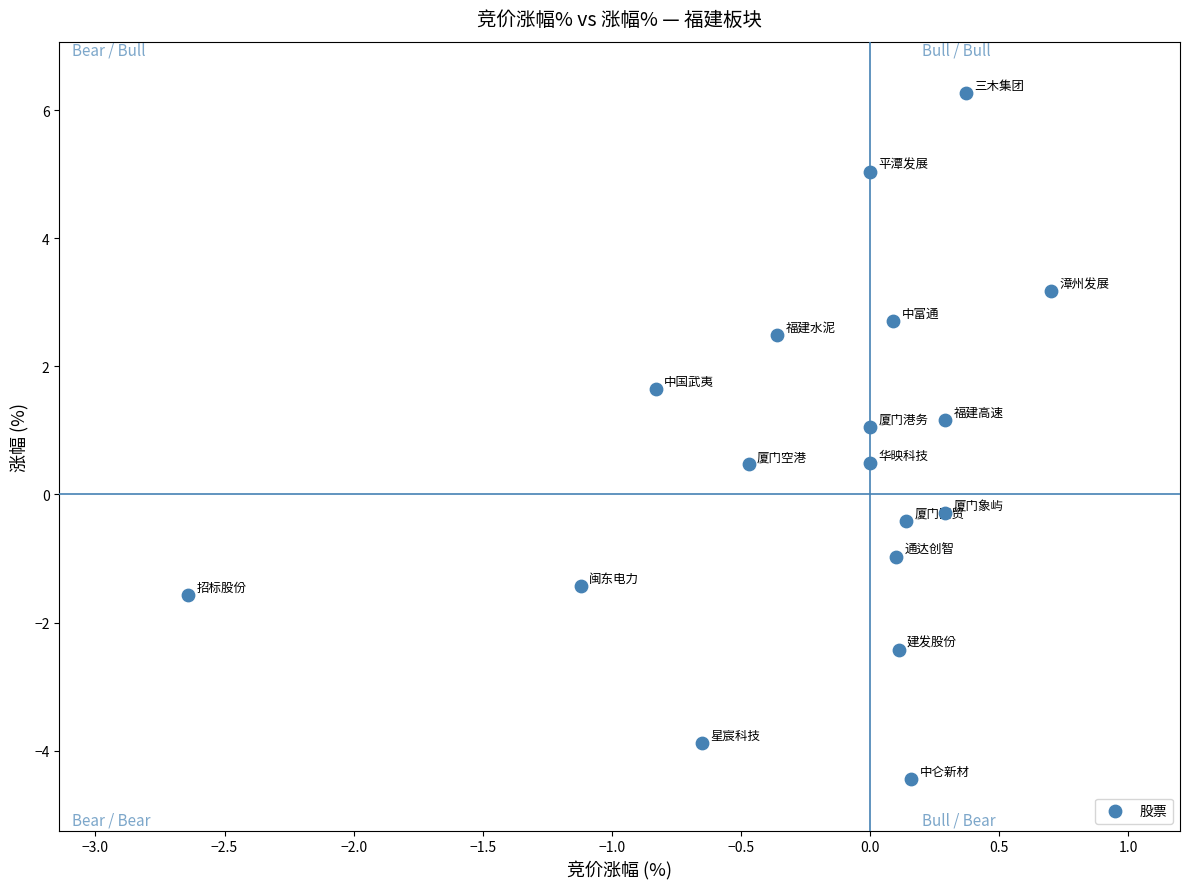

What is the range of Y values (max minus min)?

10.7